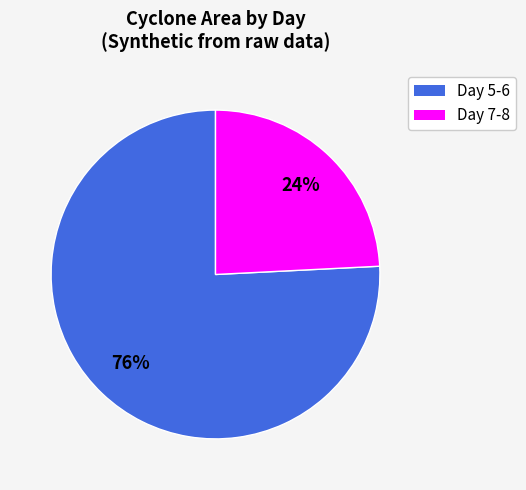

To the nearest percent, what is the average slice percentage?

50%